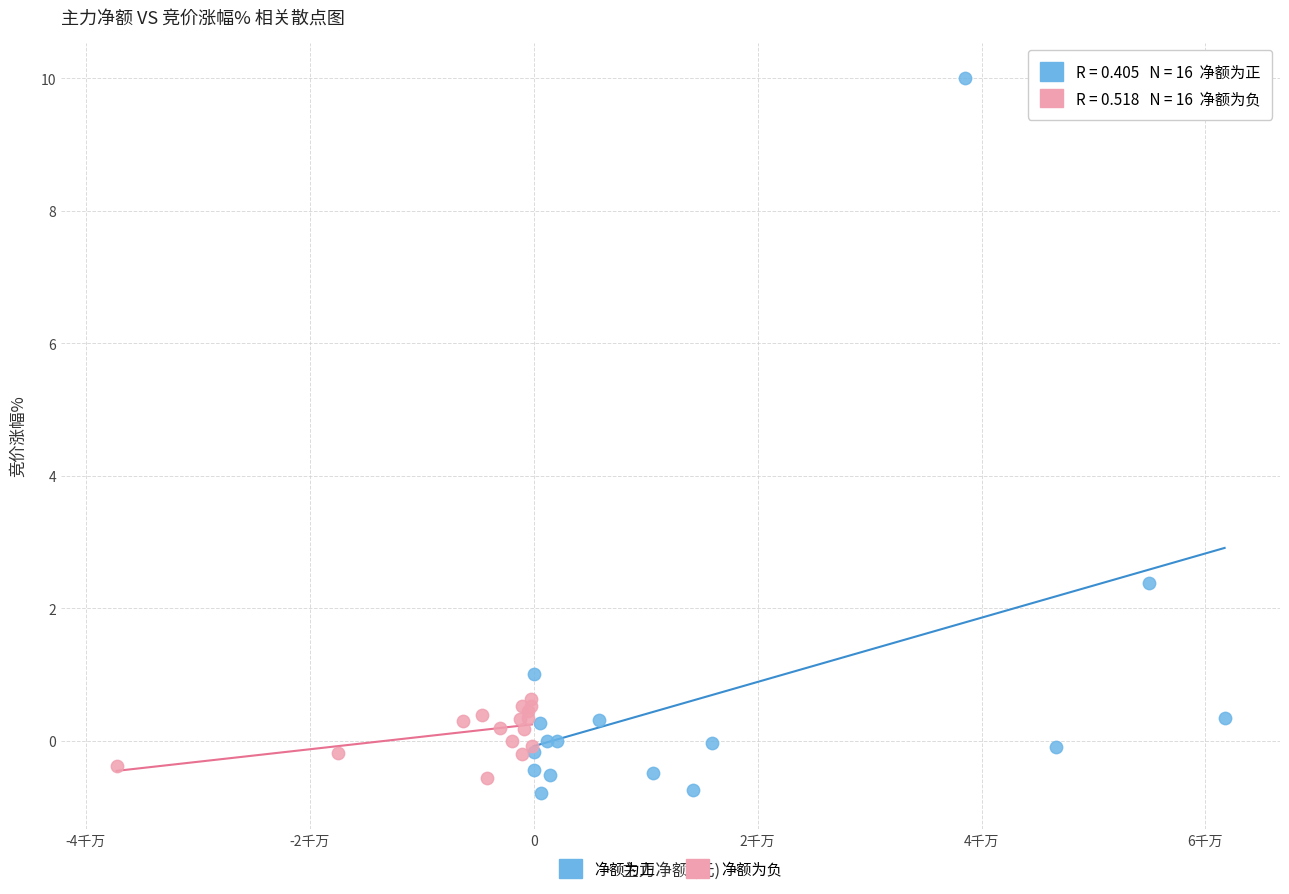

Which series contains the highest Y value?

净额为正